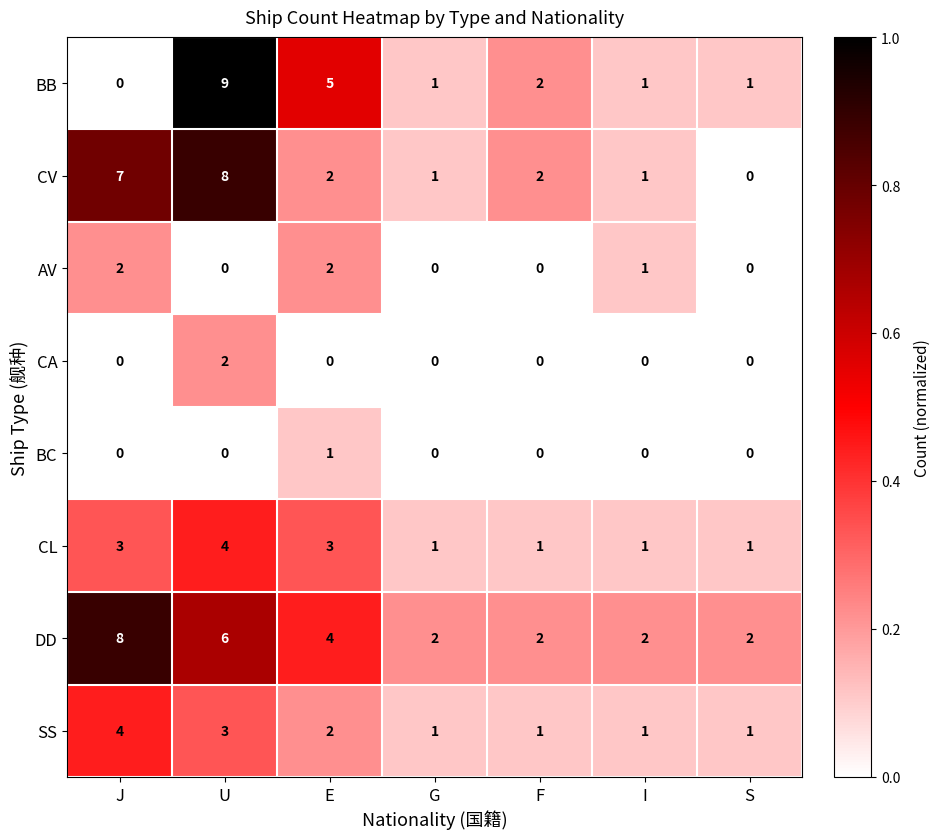

What is the difference between the maximum and second lowest values in the BB series?

8